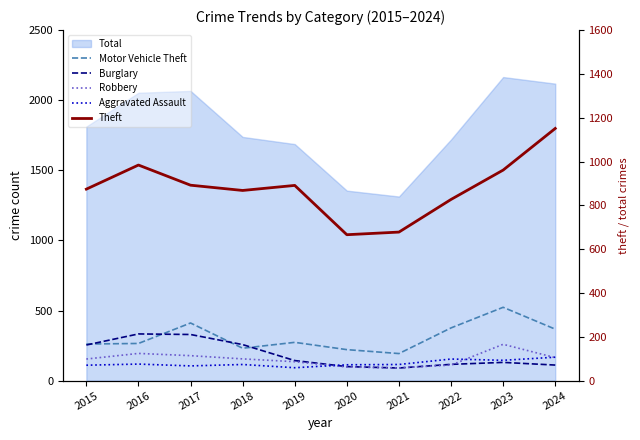

Read the Aggravated Assault value at 2016.

118